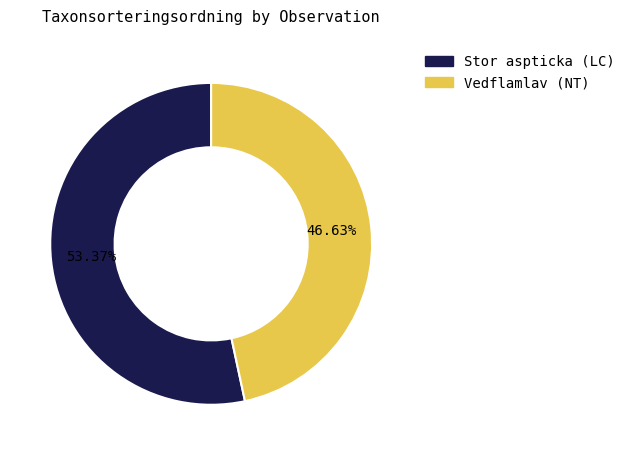

How many slices are in this pie chart?

2